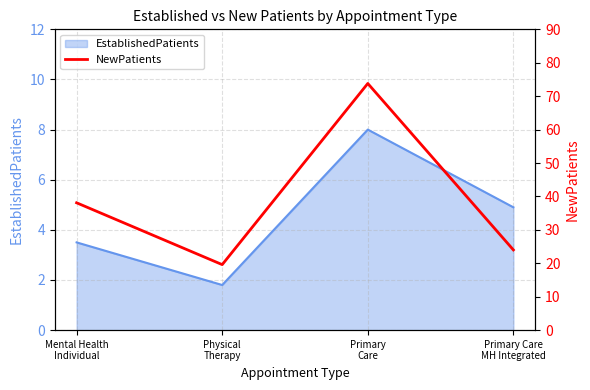

What position from the right is Primary
Care?

2